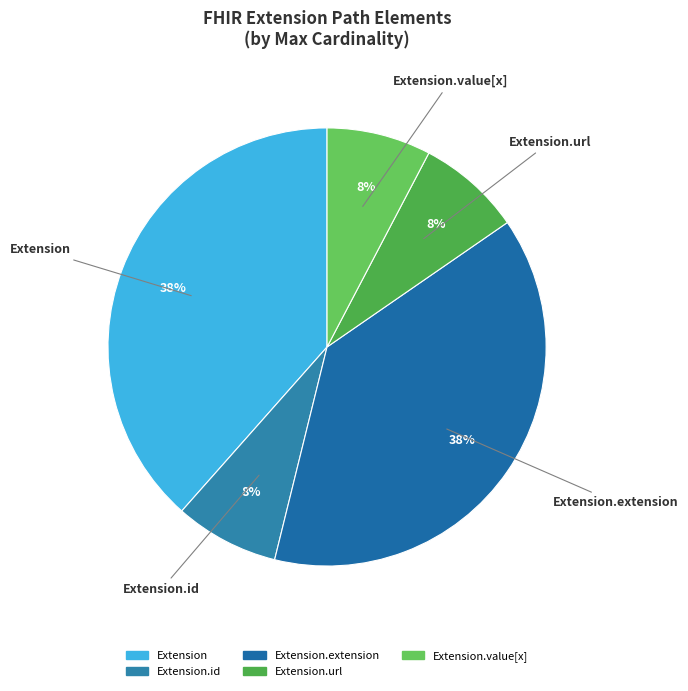

Does any single category account for the majority?

No